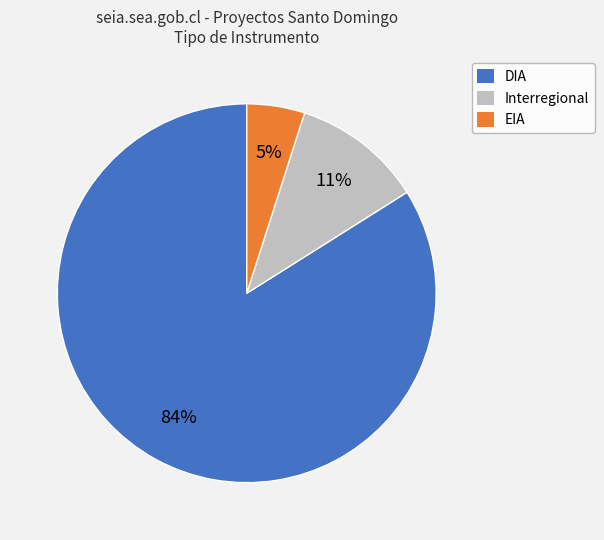

Approximately how many times larger is the value at DIA compared to Interregional?

7.6